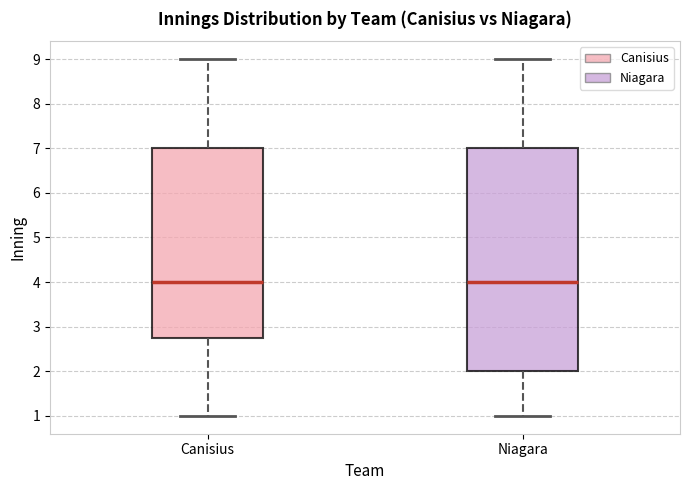

Where does the upper whisker of the box for Niagara end on the y-axis? The values are not printed on the chart, so give them approximately, as read against the axis.

9.0